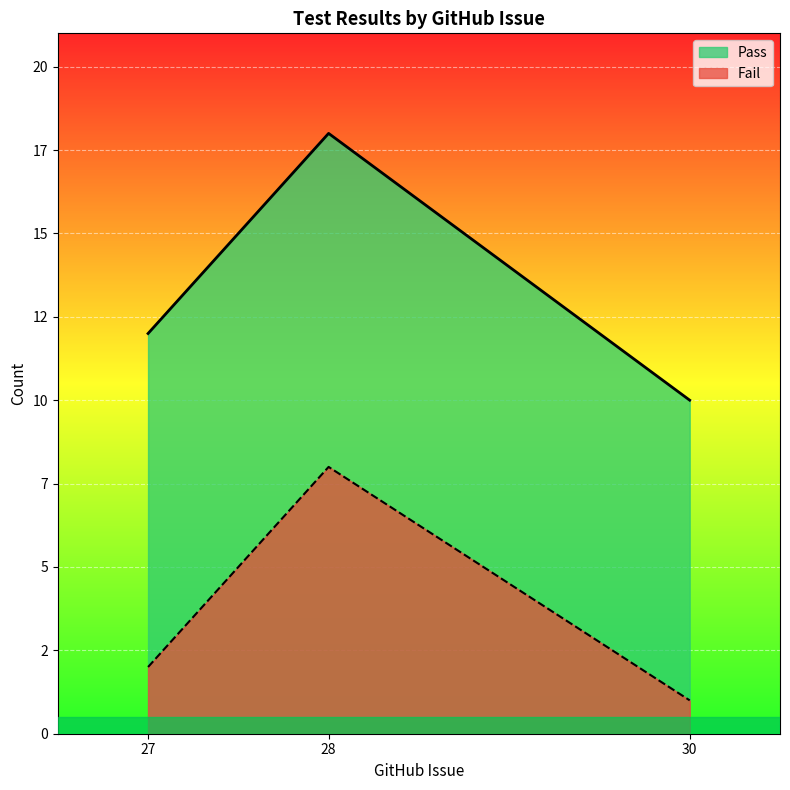

What is the value of the Pass point at the 3rd from the left?

10